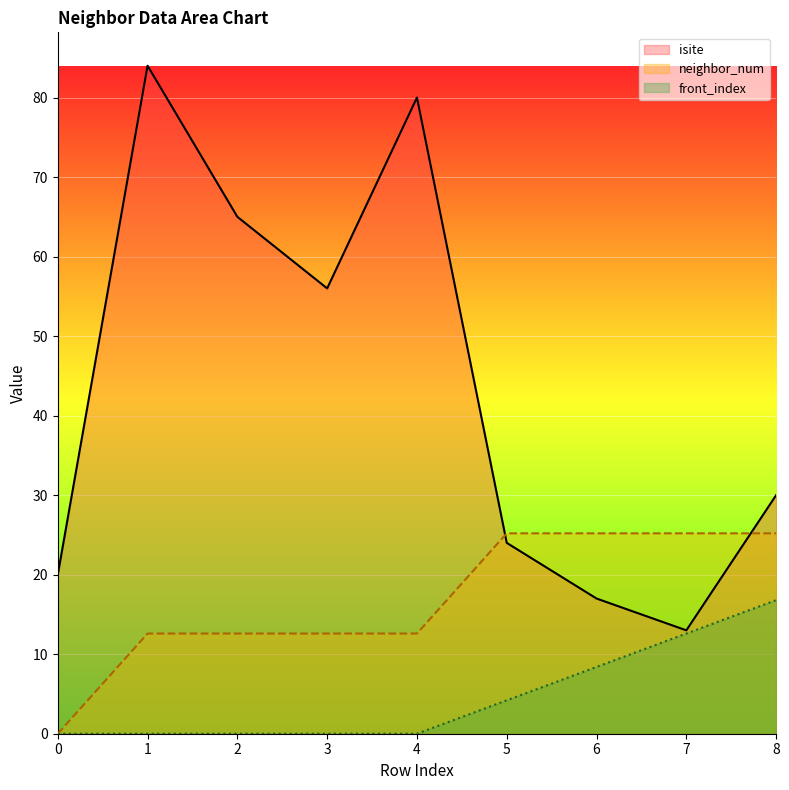

Rank the categories by neighbor_num value from highest to lowest.

5, 6, 7, 8, 1, 2, 3, 4, 0